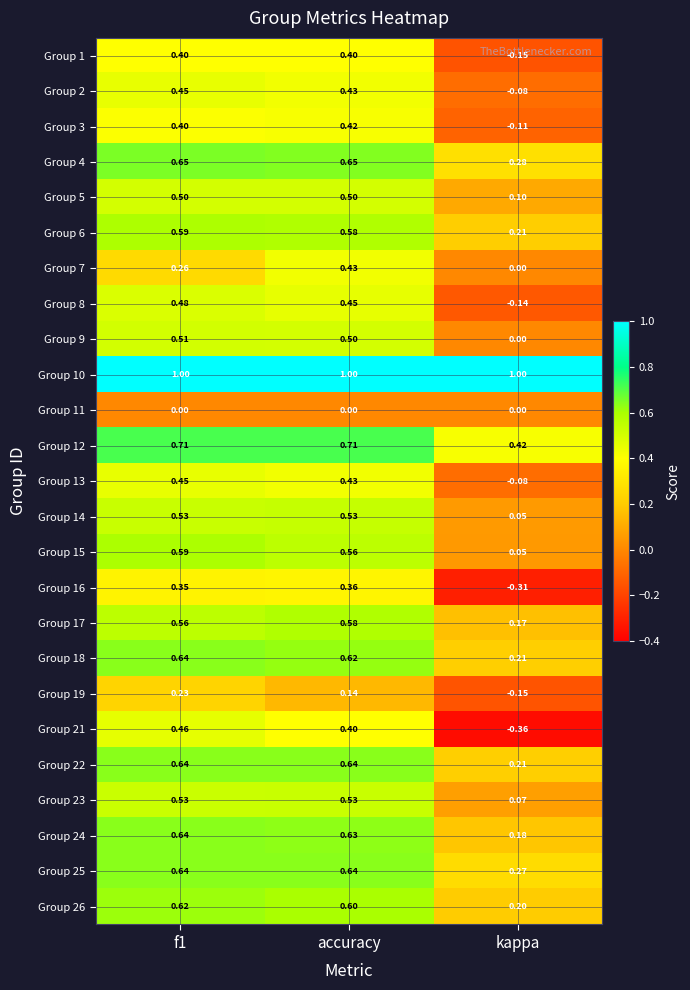

At which label is Group 16 closest to 0?

kappa